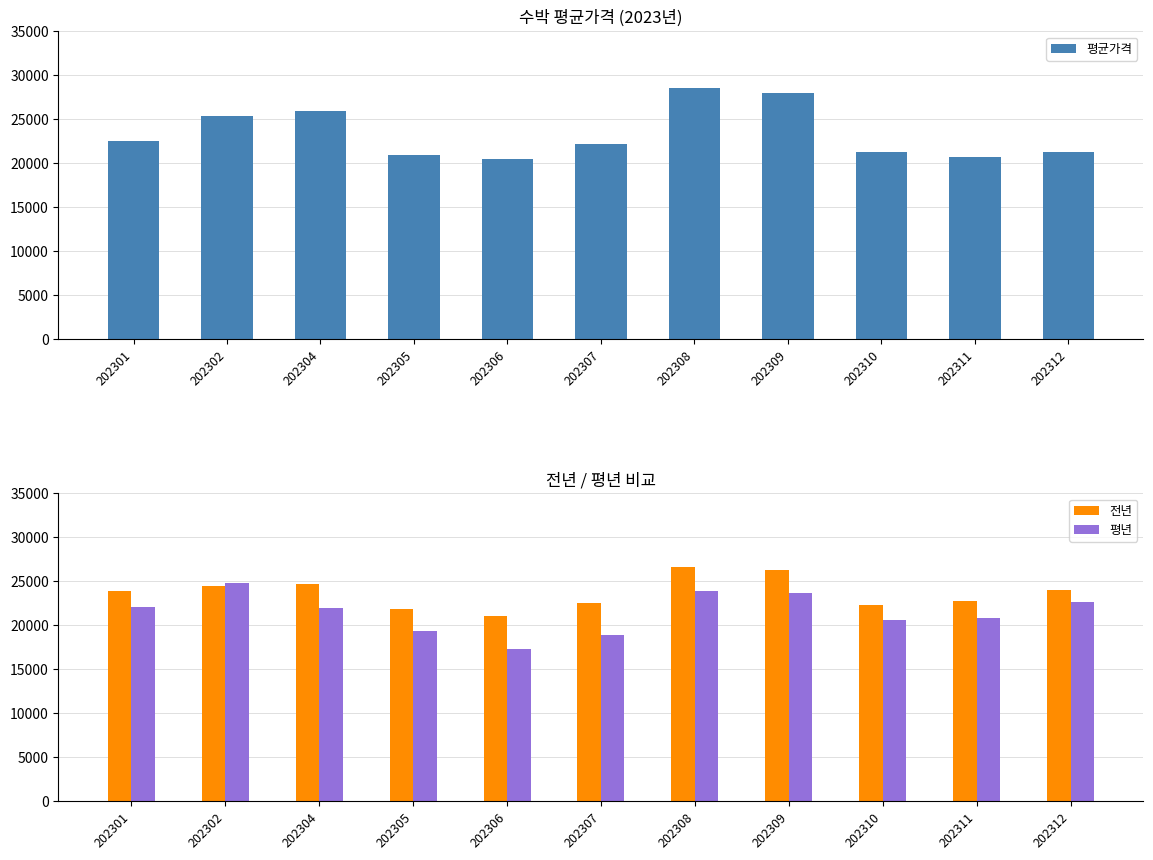

What is the value of the 평균가격 bar at the 3rd from the left?

25901